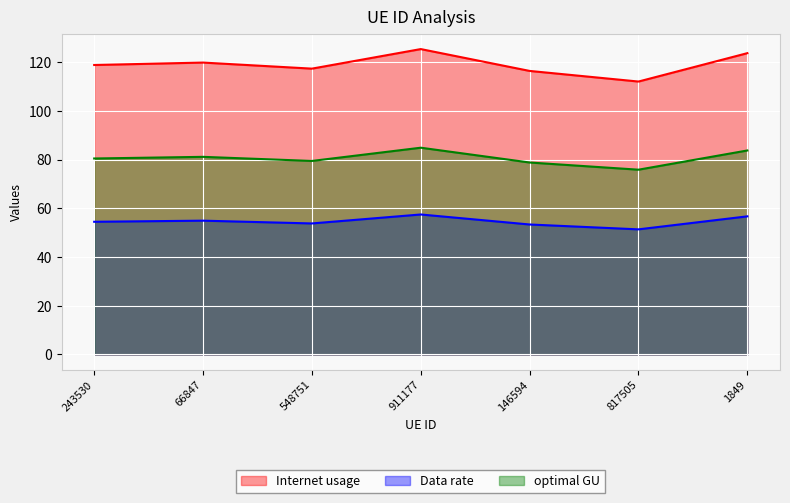

What is the value of the optimal GU point at the 2nd from the left?

81.2